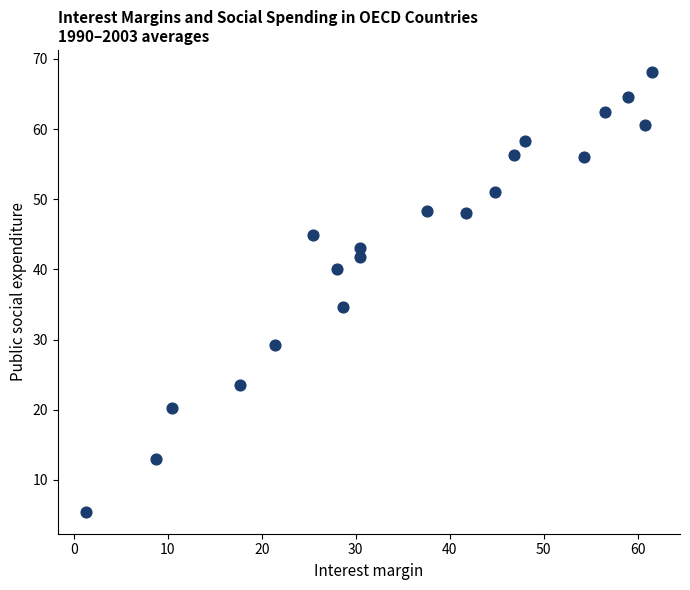

What is the range of Y values (max minus min)?

62.7